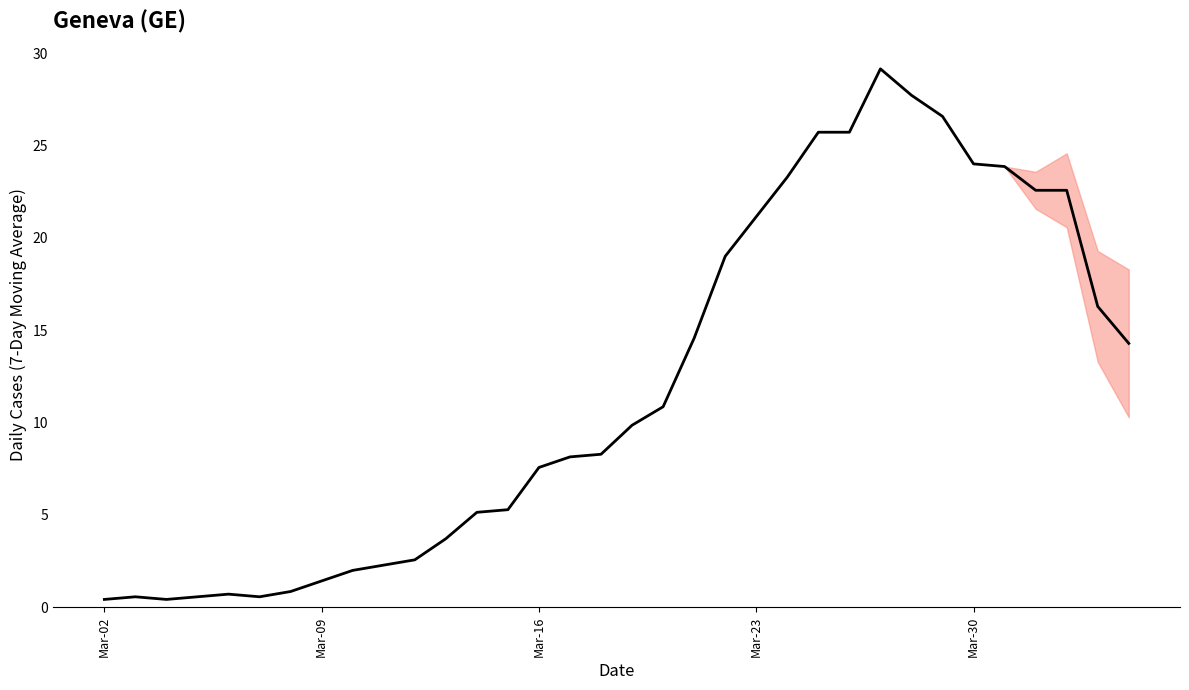

What is the minimum value shown in the chart?

0.4